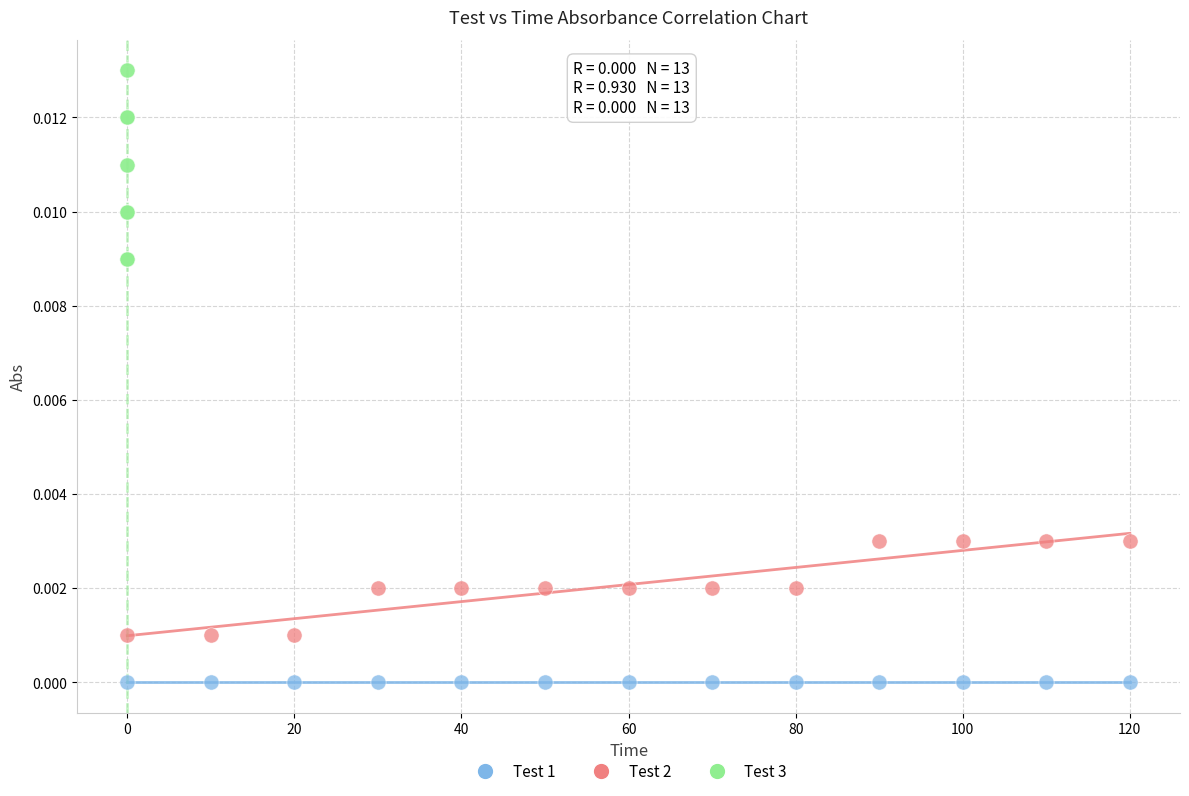

Which series contains the lowest Y value?

Test 1